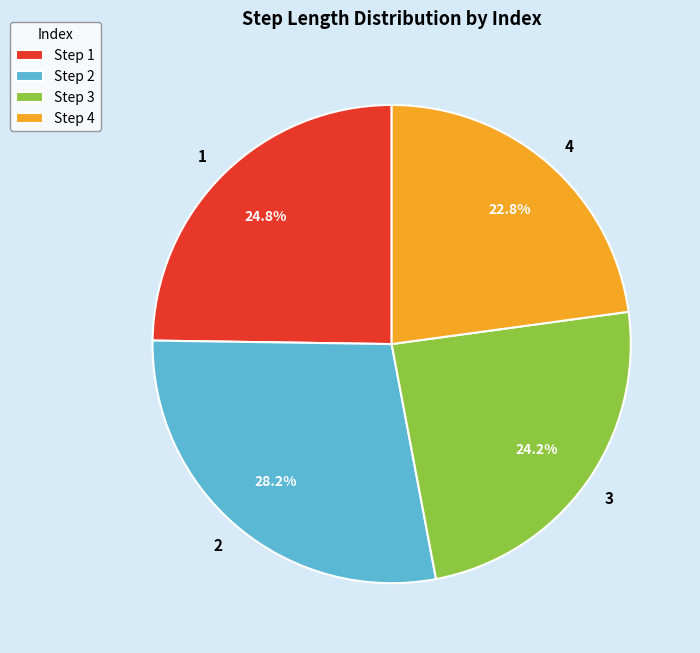

Combined, do 1 and 4 account for over 50%?

No